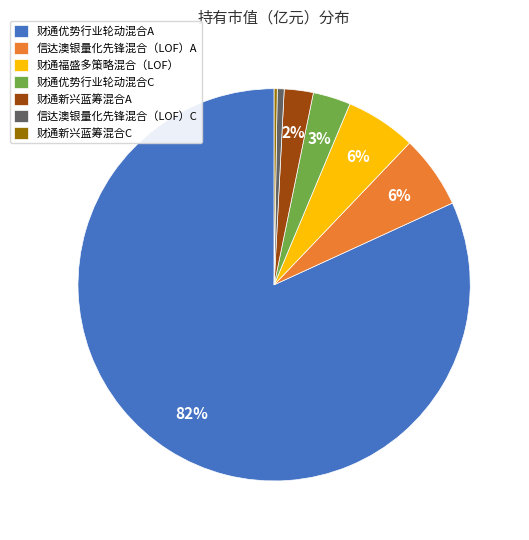

Which slice represents more than half of the pie?

财通优势行业轮动混合A